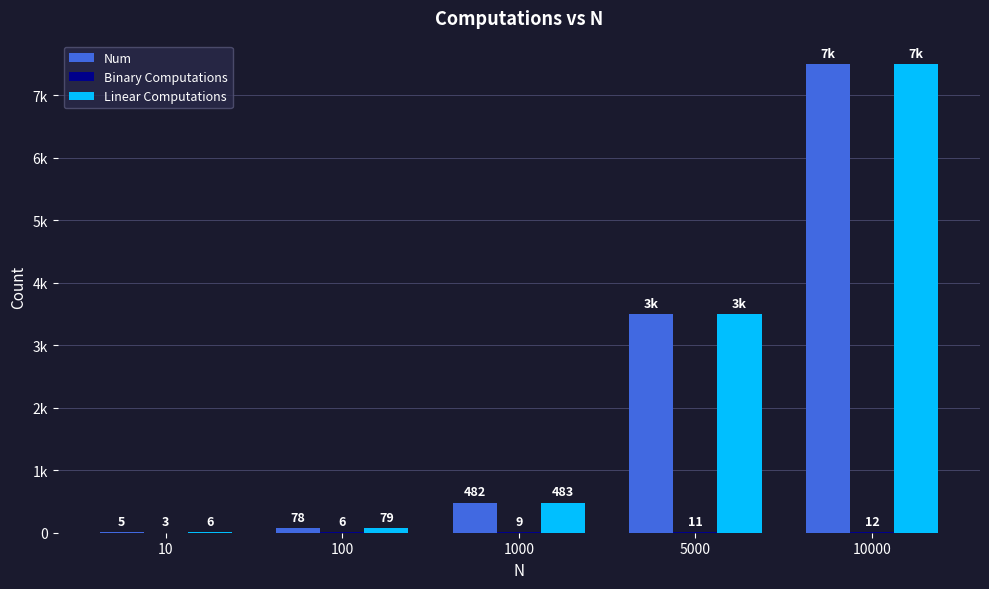

Between 100 and 1000, which series saw the biggest shift?

Num